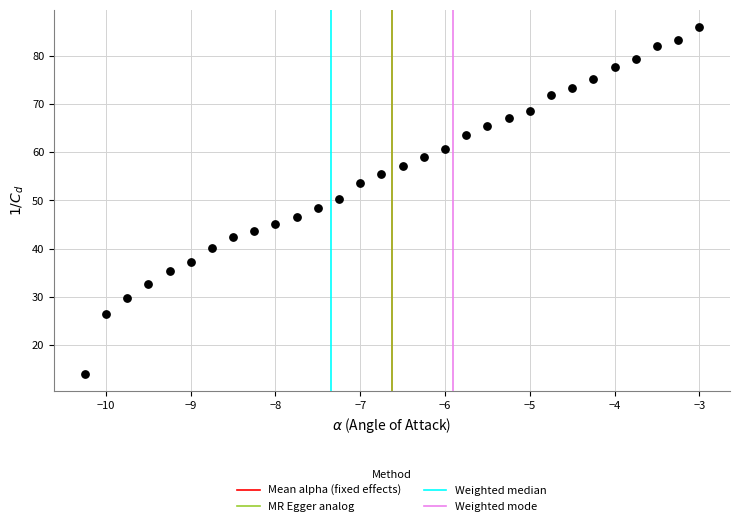

What is the range of Y values (max minus min)?

71.8